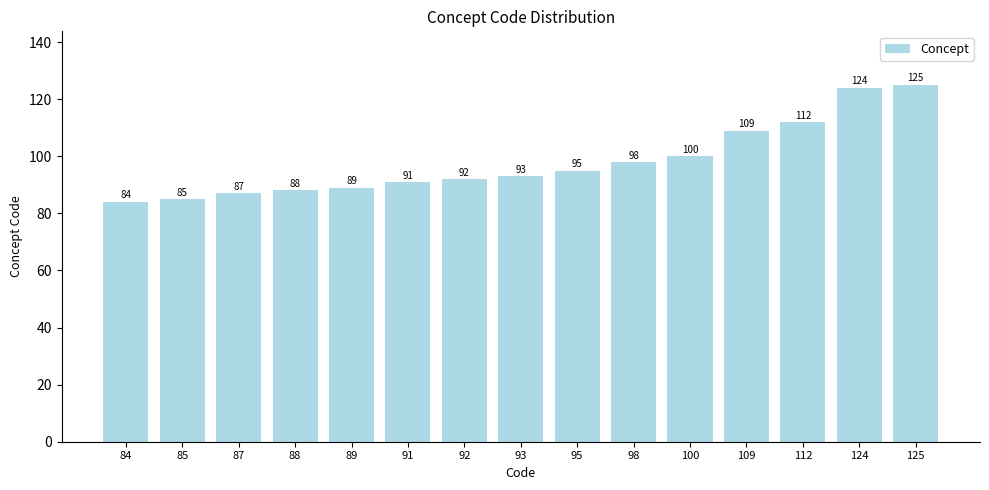

Rank the categories by value from lowest to highest.

84, 85, 87, 88, 89, 91, 92, 93, 95, 98, 100, 109, 112, 124, 125